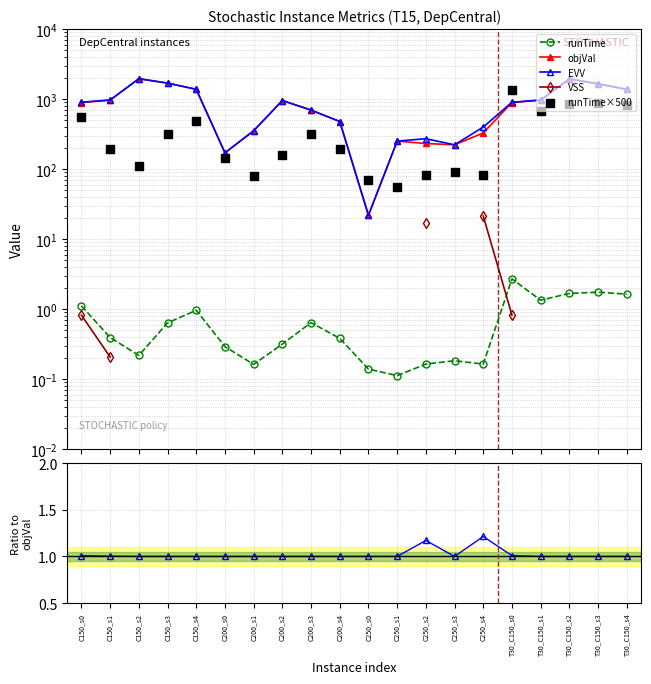

Which series has the largest Y range (max minus min)?

objVal